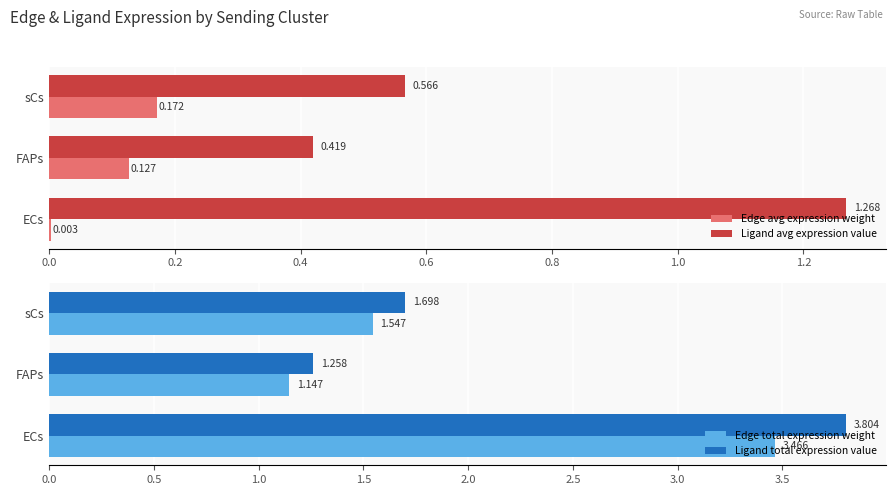

Which series has the largest total across all categories?

Ligand total expression value